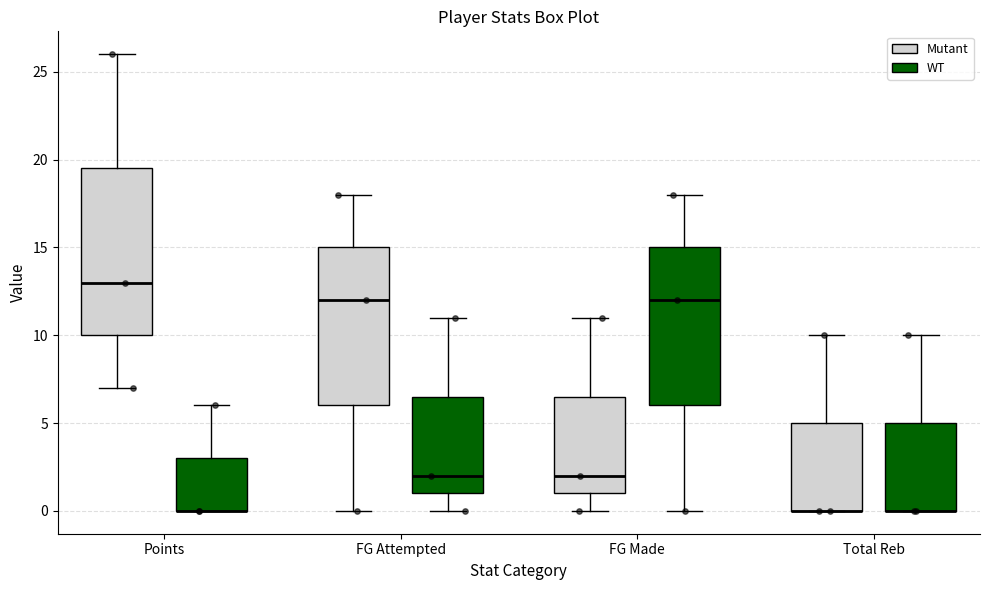

Where does the upper whisker of the box for Total Reb (Mutant) end on the y-axis? The values are not printed on the chart, so give them approximately, as read against the axis.

10.0